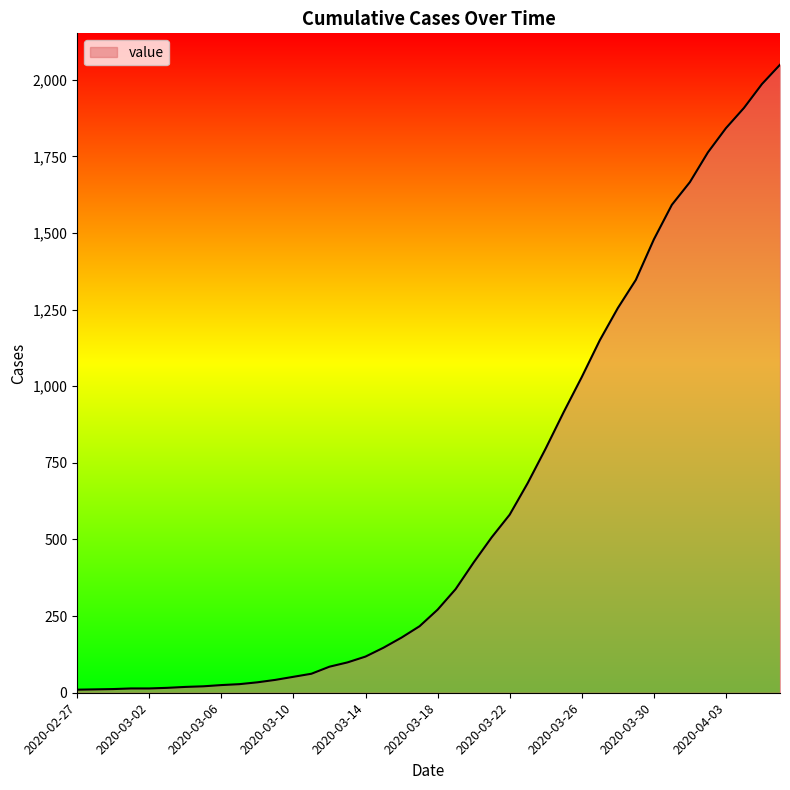

What is the greatest value displayed?

2049